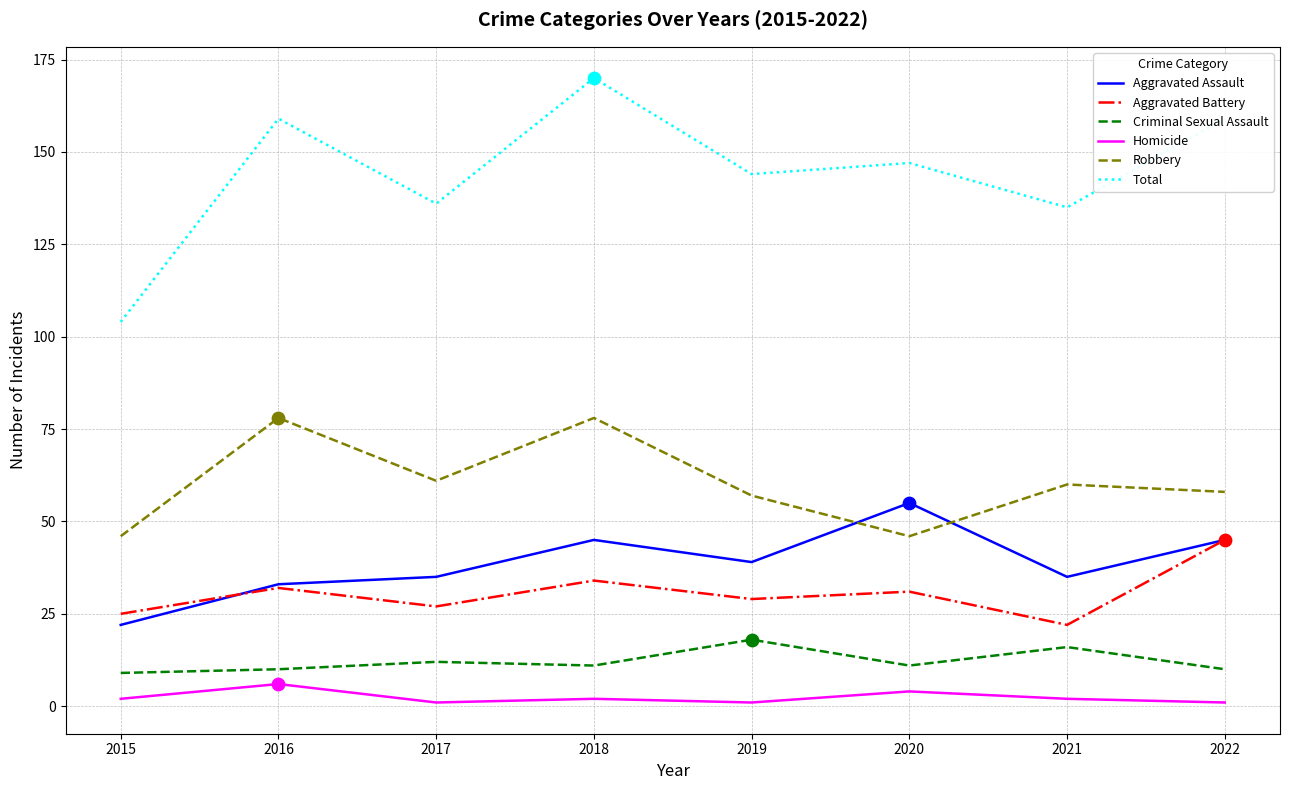

At how many categories does at least one series exceed 165?

1